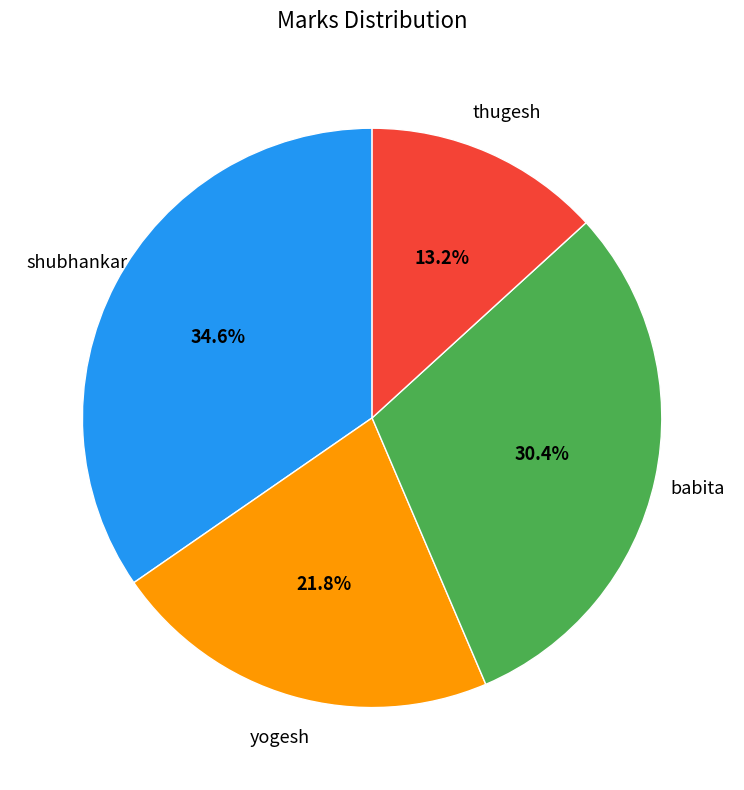

What is the smallest slice in the pie chart?

thugesh